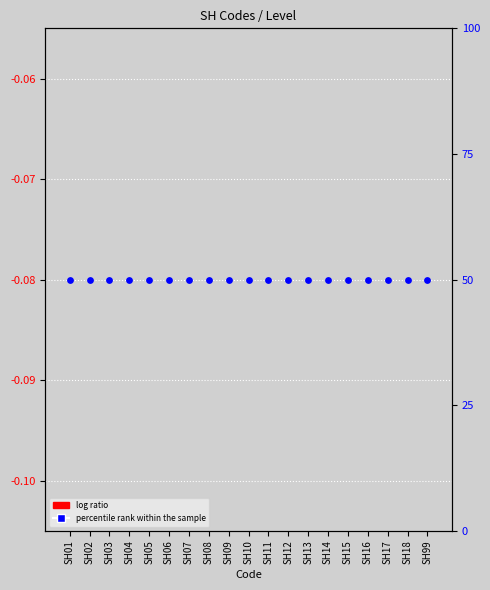

At which category is the sum across all series the highest?

SH01